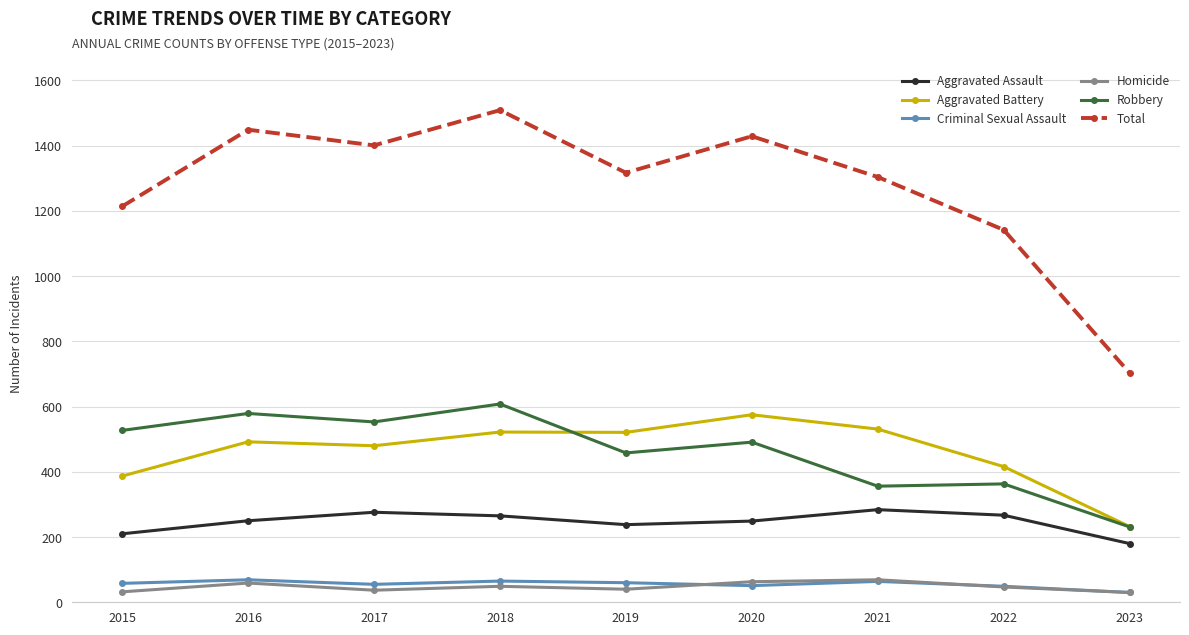

True or false: Total has more than 1 interior local peaks.

True